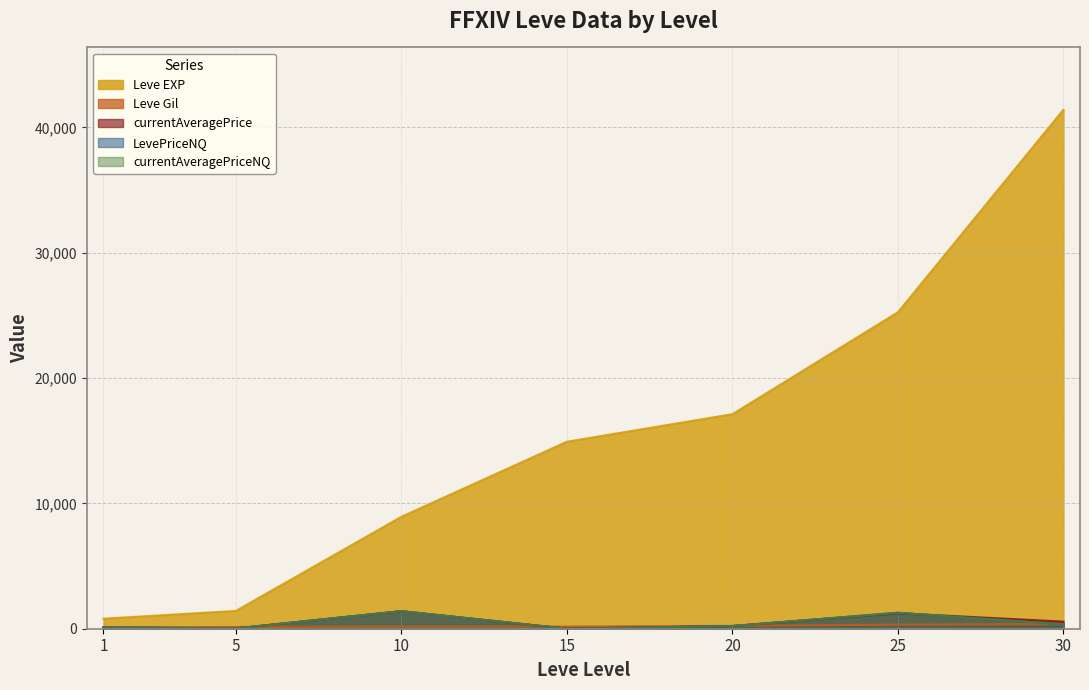

Which series changed the most between 10 and 30?

Leve EXP